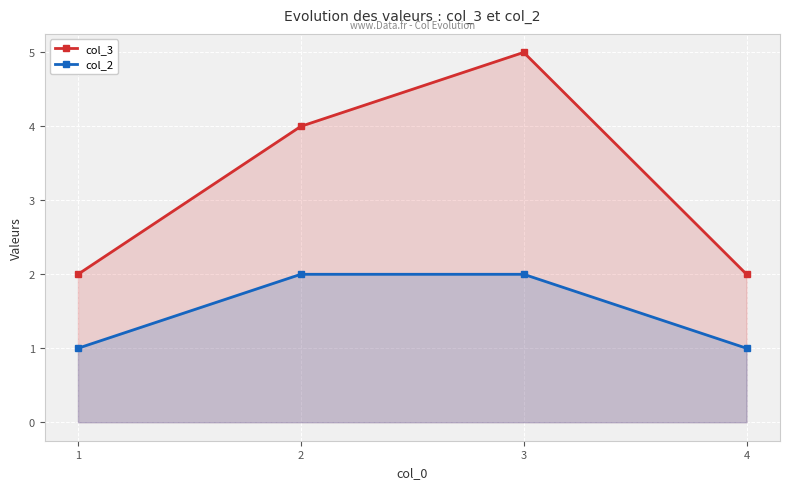

How many series are shown in this chart?

2